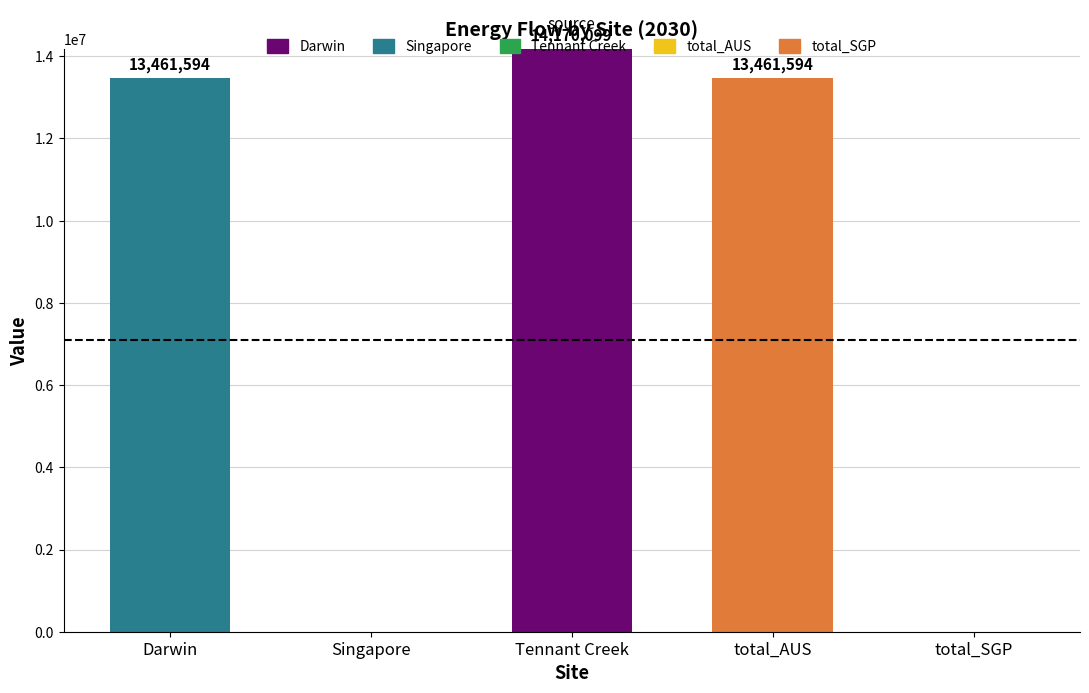

What is the maximum value for Darwin?

14170098.9